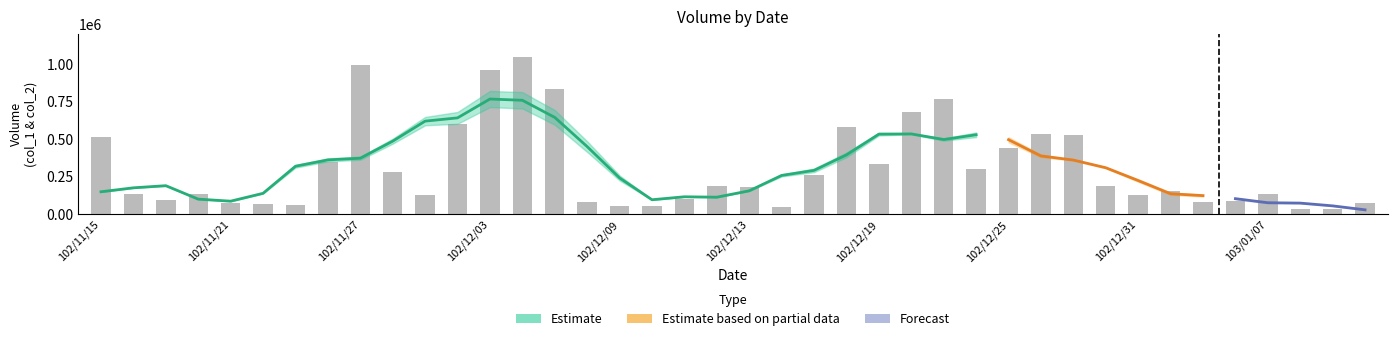

List the labels in order of value, smallest first.

103/01/08, 103/01/09, 102/12/16, 102/12/10, 102/12/09, 102/11/25, 102/11/22, 103/01/10, 102/11/21, 103/01/03, 102/12/06, 103/01/06, 102/11/19, 102/12/11, 102/11/29, 102/12/31, 103/01/07, 102/11/20, 102/11/18, 103/01/02, 102/12/13, 102/12/30, 102/12/12, 102/12/17, 102/11/28, 102/12/24, 102/12/19, 102/11/26, 102/12/25, 102/11/15, 102/12/27, 102/12/26, 102/12/18, 102/12/02, 102/12/20, 102/12/23, 102/12/05, 102/12/03, 102/11/27, 102/12/04